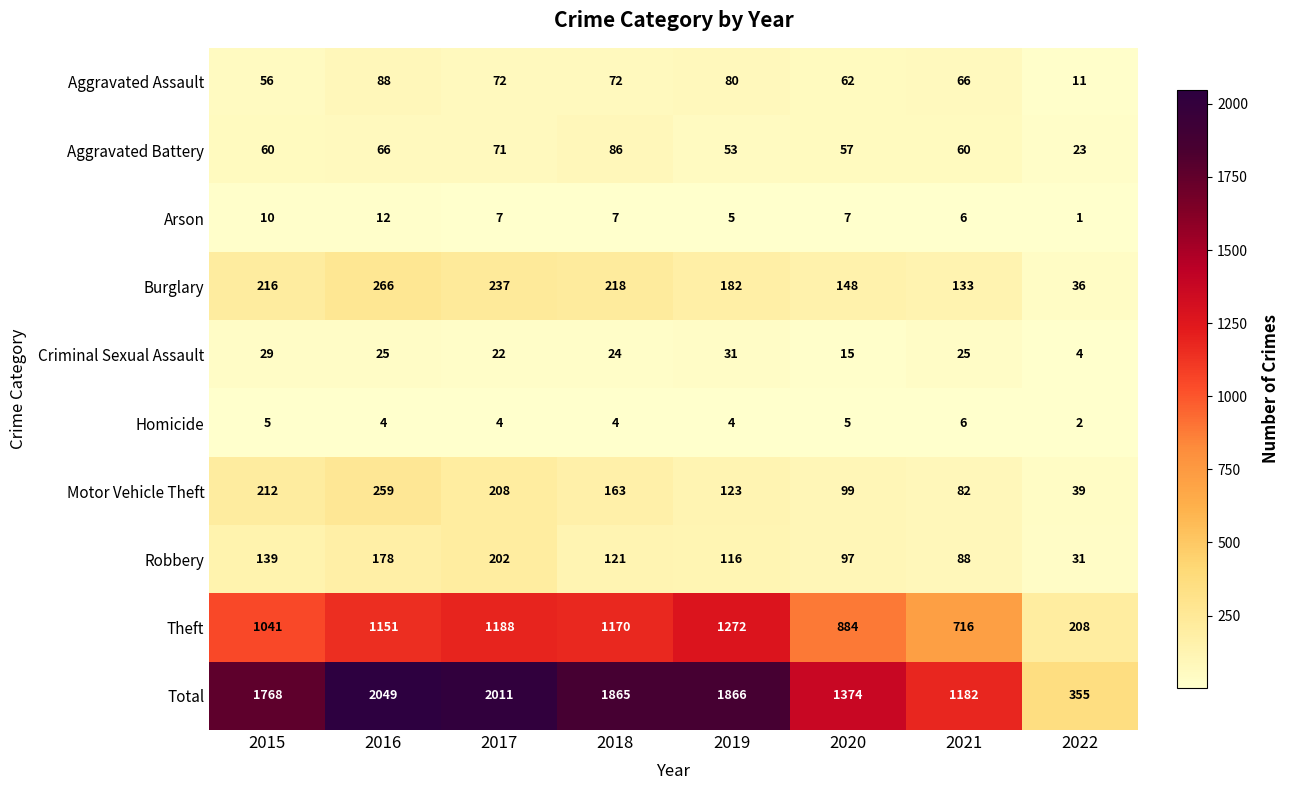

How many data points does each series have?

8